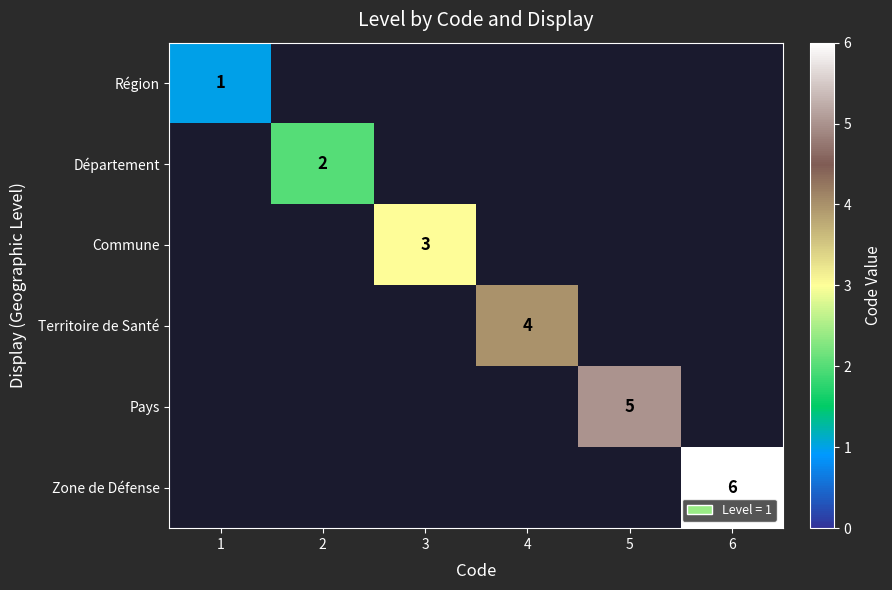

The Zone de Défense series shows 1 at 6. True or false?

False